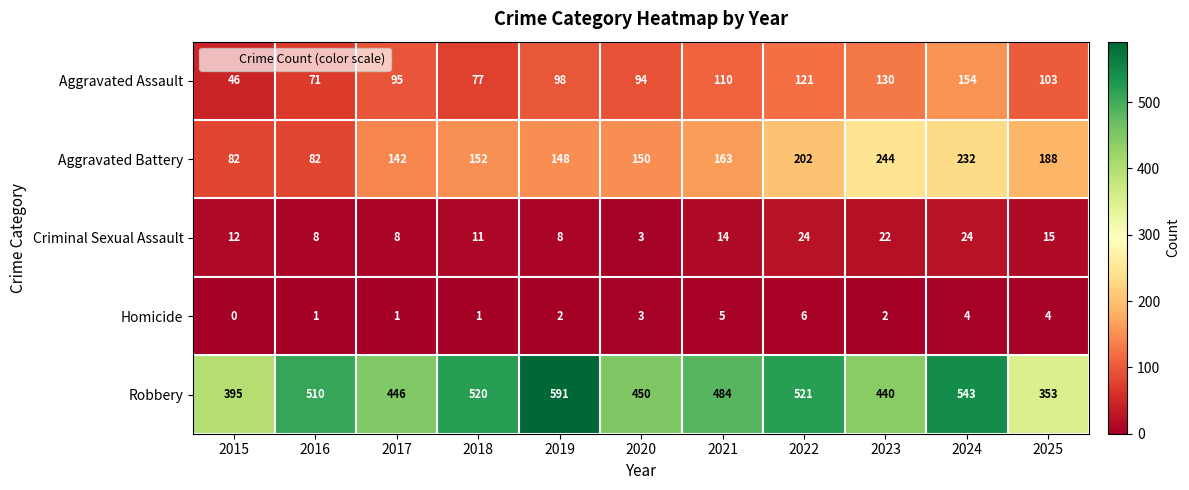

What is the difference between the maximum and minimum values in the Aggravated Assault series?

108